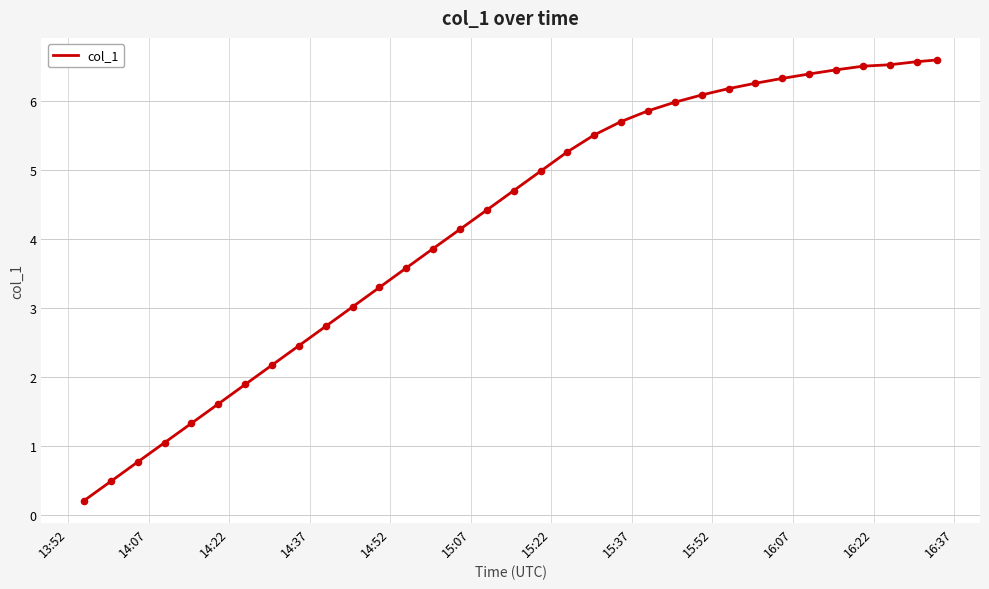

What is the difference between the maximum and minimum values?

6.4